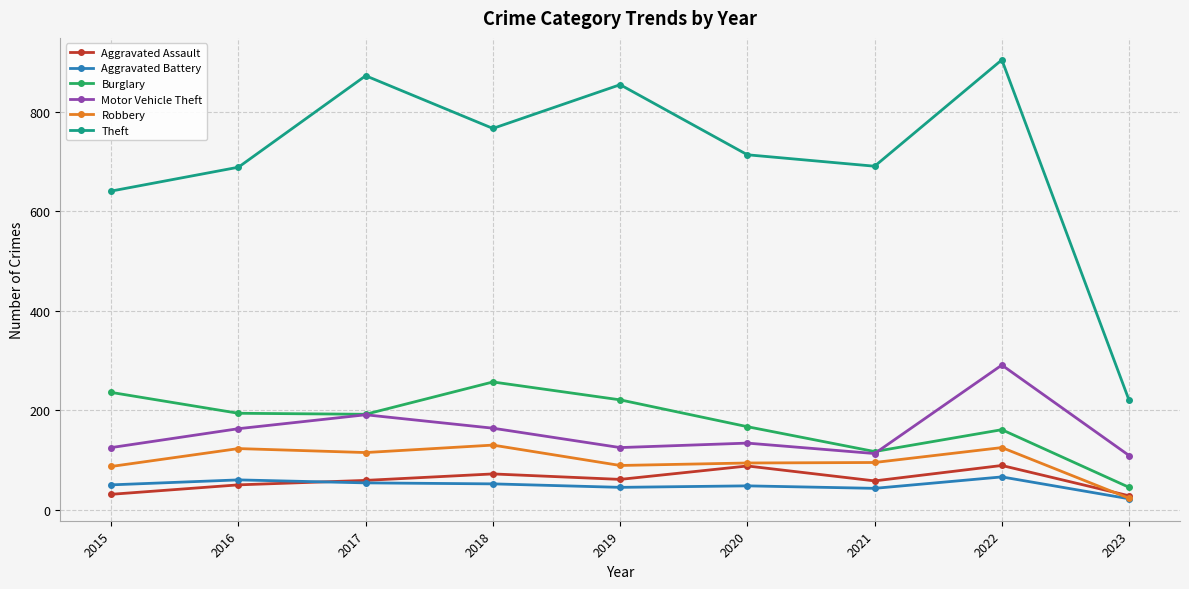

How many interior local valleys does the Theft series have?

2